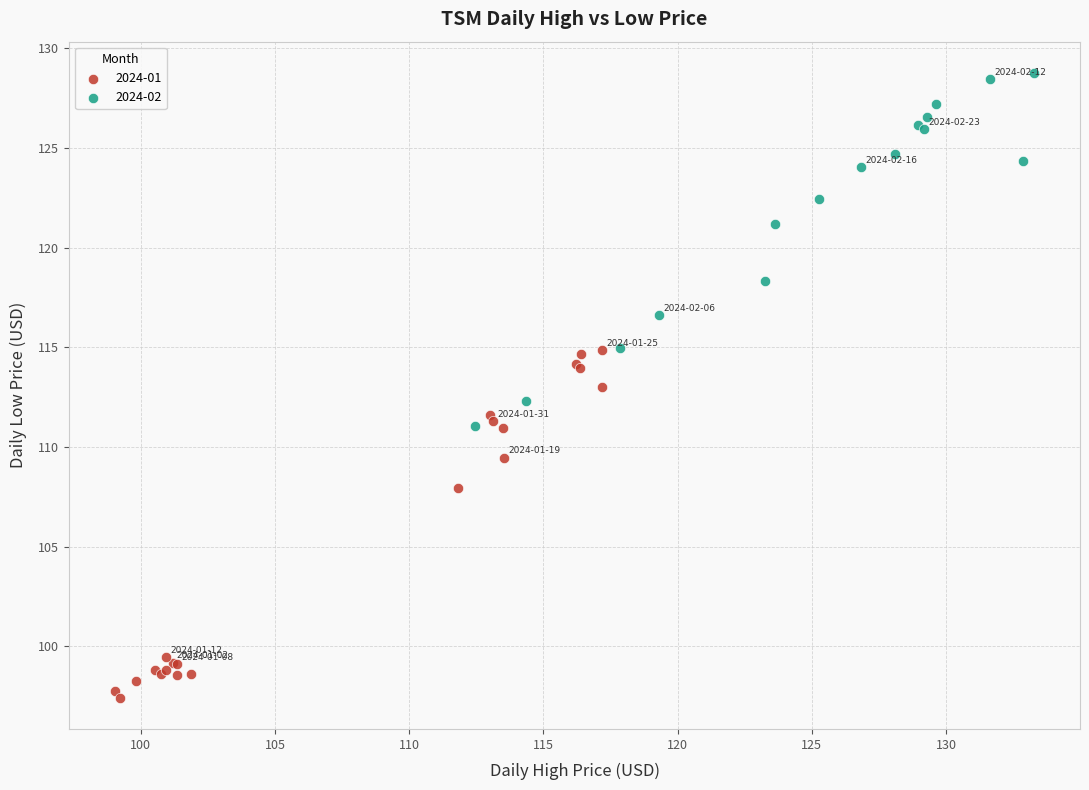

Which series reaches the minimum Y coordinate?

2024-01